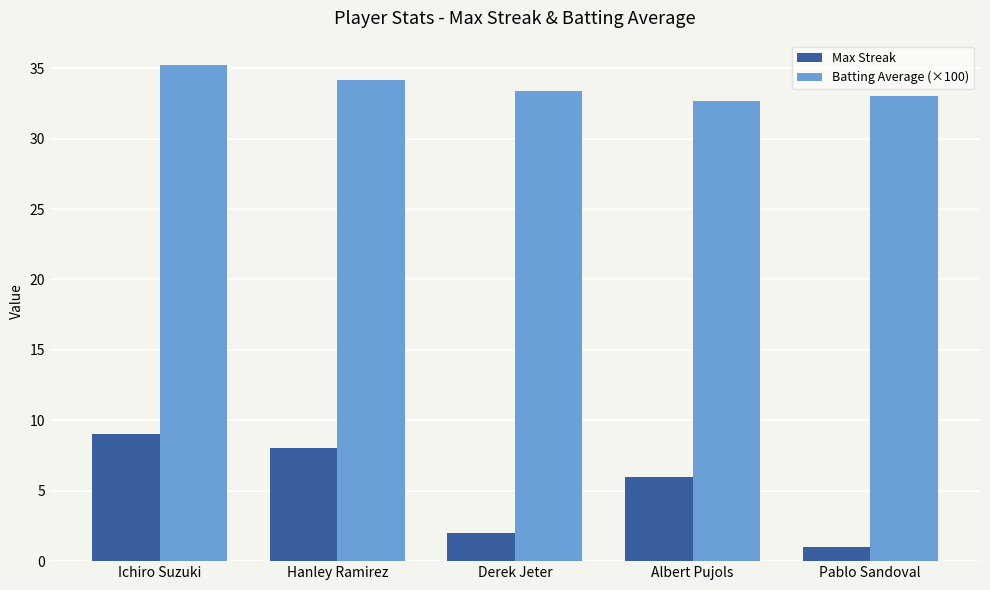

Reading left to right, list all the values displayed in this chart.

Max Streak: Ichiro Suzuki=9.0	Hanley Ramirez=8.0	Derek Jeter=2.0	Albert Pujols=6.0	Pablo Sandoval=1.0
Batting Average (×100): Ichiro Suzuki=35.2	Hanley Ramirez=34.2	Derek Jeter=33.4	Albert Pujols=32.7	Pablo Sandoval=33.0